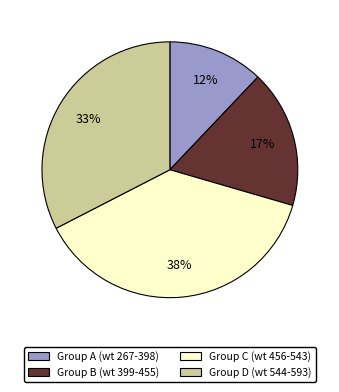

Does any single category account for the majority?

No